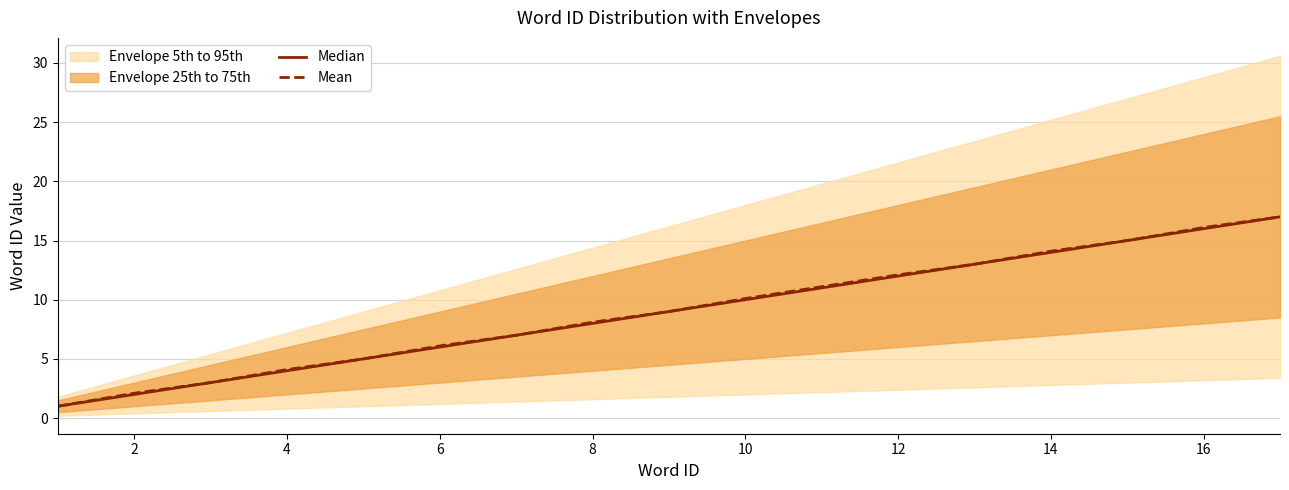

How many categories are shown in the chart?

16